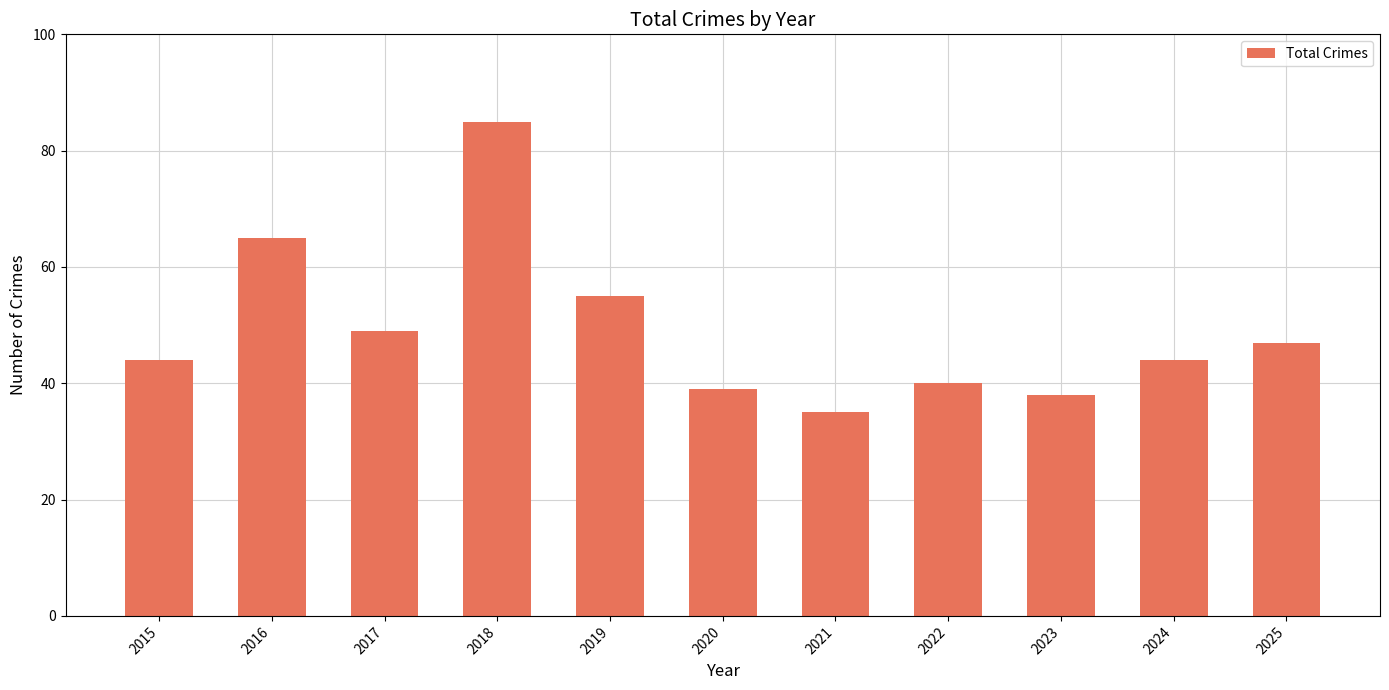

How many series are shown in this chart?

1